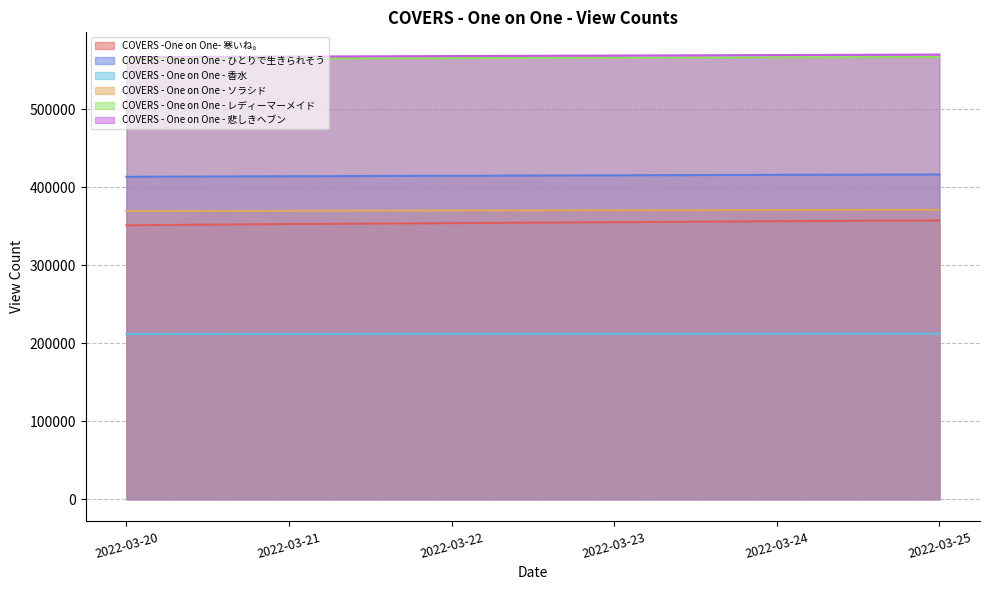

Where is COVERS -One on One- 寒いね。 nearest to the value 354355?

2022-03-22